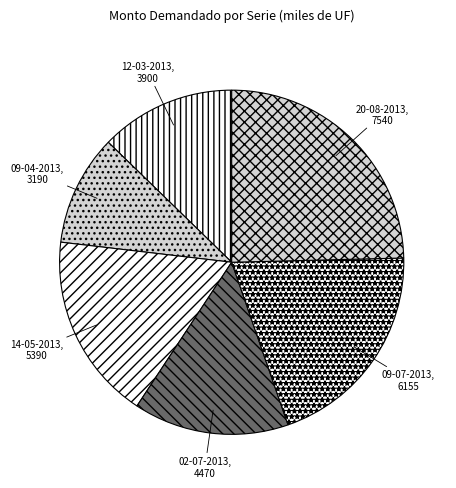

Rank the categories by value from lowest to highest.

09-04-2013, 12-03-2013, 02-07-2013, 14-05-2013, 09-07-2013, 20-08-2013